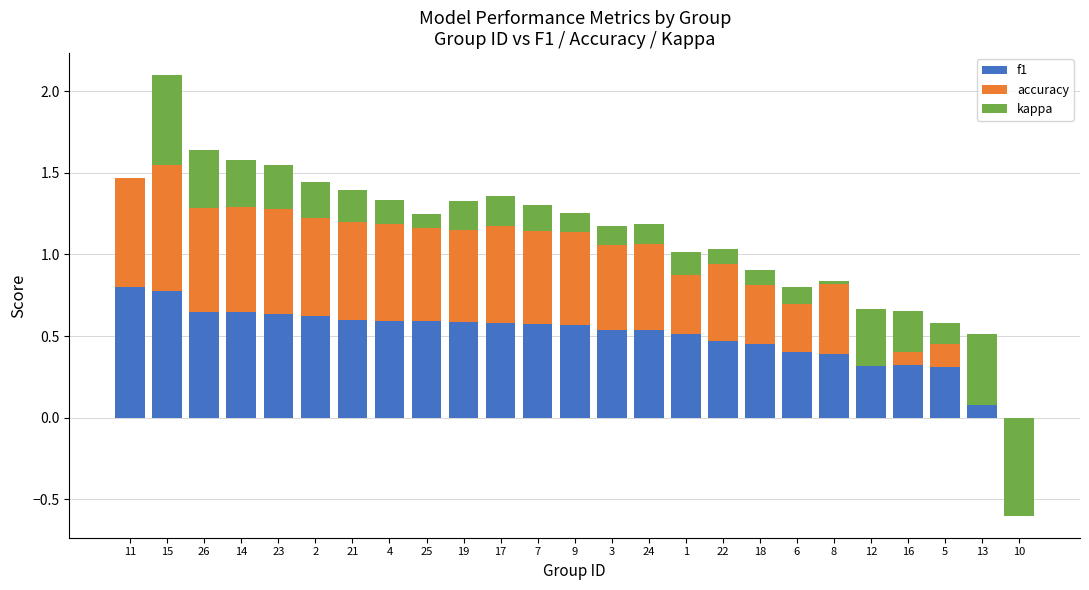

What are all the series names shown in the legend?

f1, accuracy, kappa